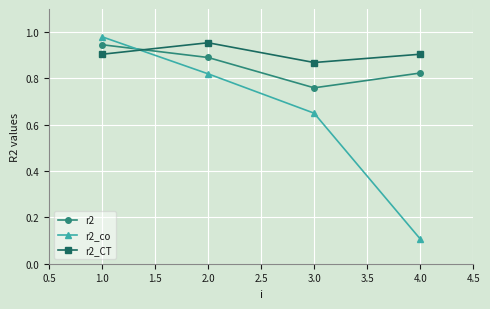

At 2.0, list the series in order from largest to smallest.

r2_CT, r2, r2_co